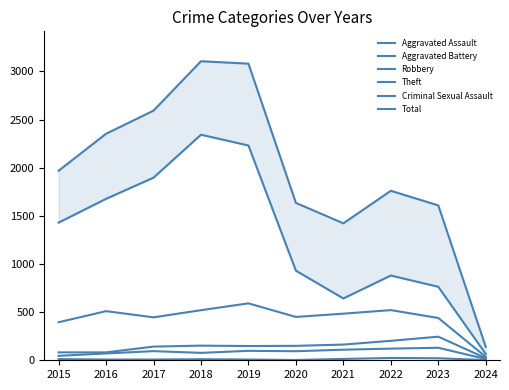

What is the total value across all series at 2021?

2835